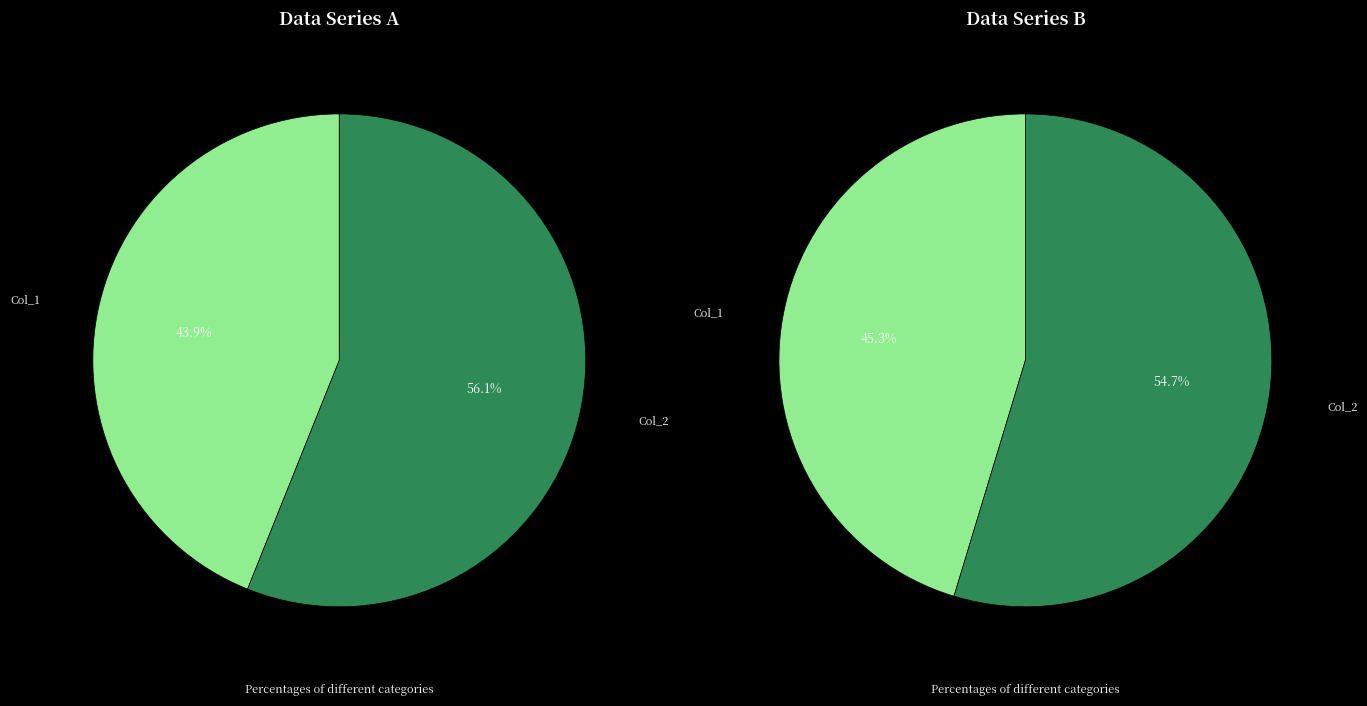

Is it true that 218 is 49% of the pie?

True